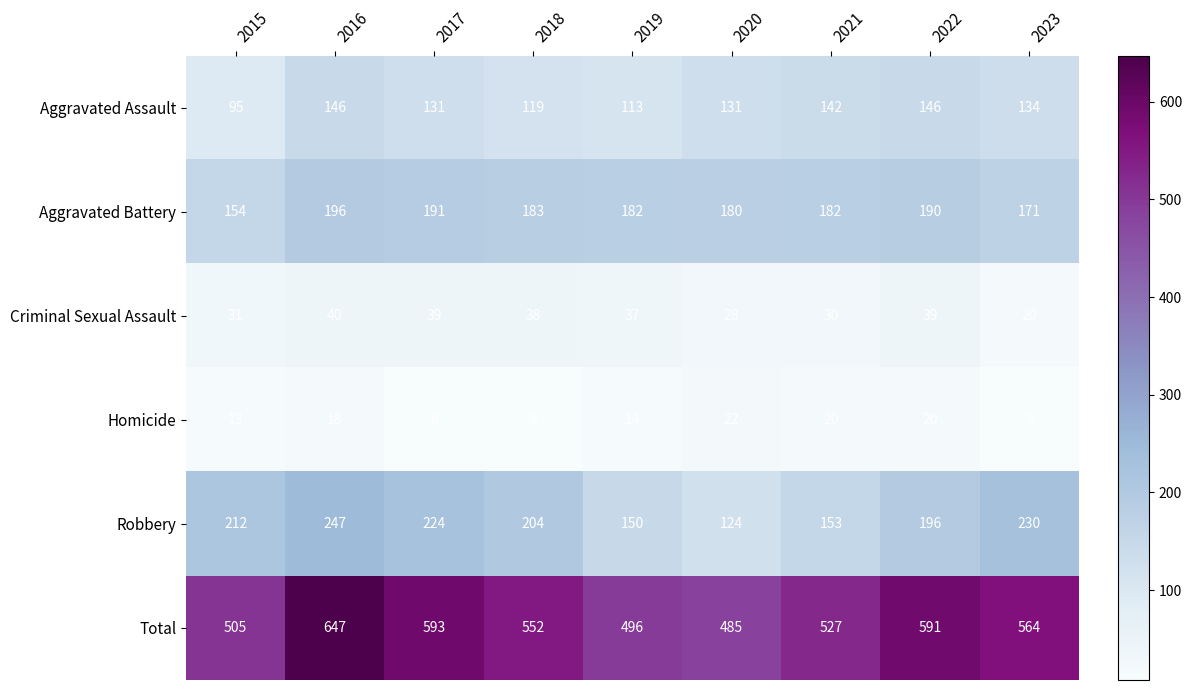

Where does the Criminal Sexual Assault series first go above 37?

2016